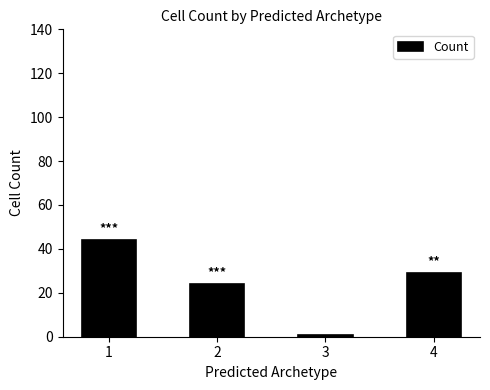

Reading left to right, what are all the values shown in this chart?

1=44	2=24	3=1	4=29